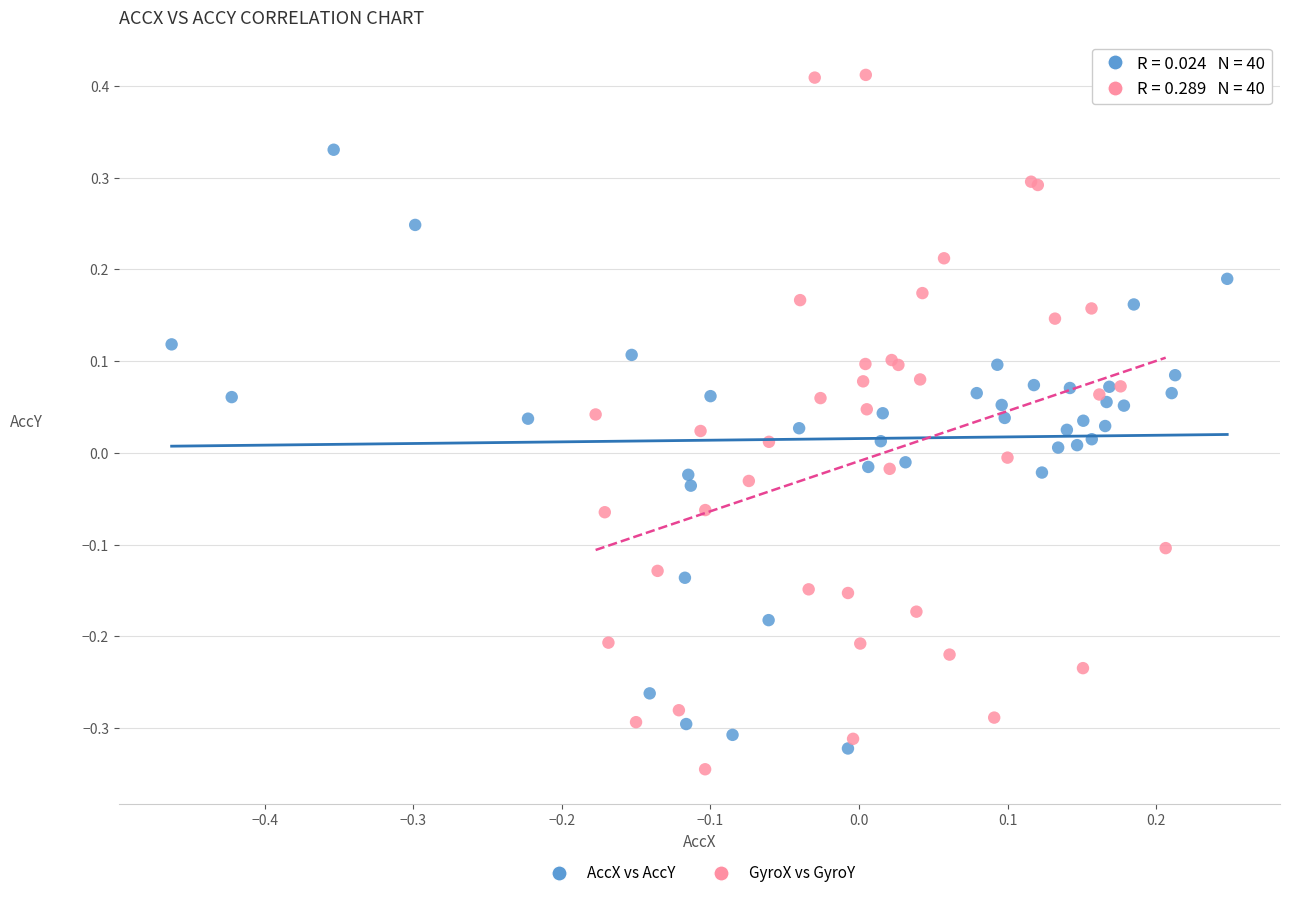

Which series has the largest Y range (max minus min)?

GyroX vs GyroY